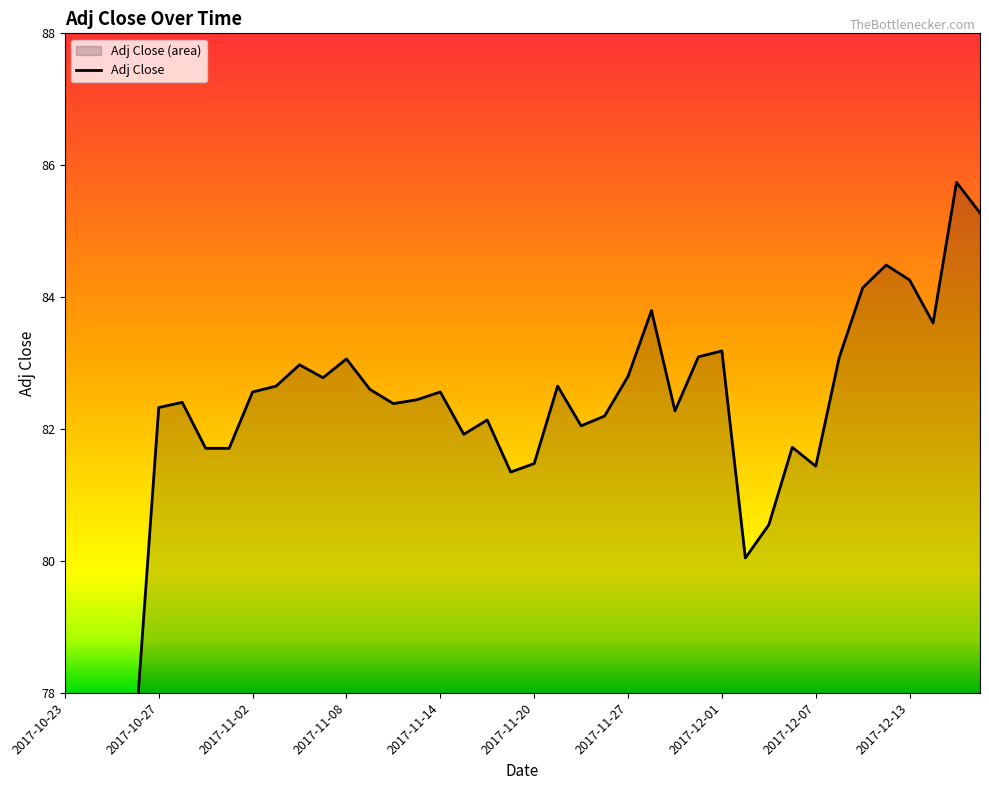

Reading left to right, extract all data points from this chart.

77.4	77.5	77.2	77.4	82.3	82.4	81.7	81.7	82.6	82.7	83.0	82.8	83.1	82.6	82.4	82.4	82.6	81.9	82.1	81.3	81.5	82.7	82.0	82.2	82.8	83.8	82.3	83.1	83.2	80.0	80.5	81.7	81.4	83.1	84.1	84.5	84.3	83.6	85.7	85.3